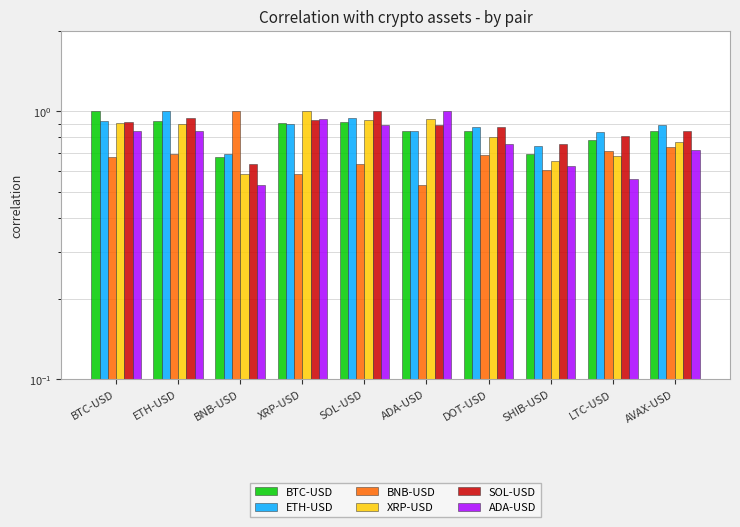

Rank the series at SOL-USD from lowest to highest value.

BNB-USD, ADA-USD, BTC-USD, XRP-USD, ETH-USD, SOL-USD